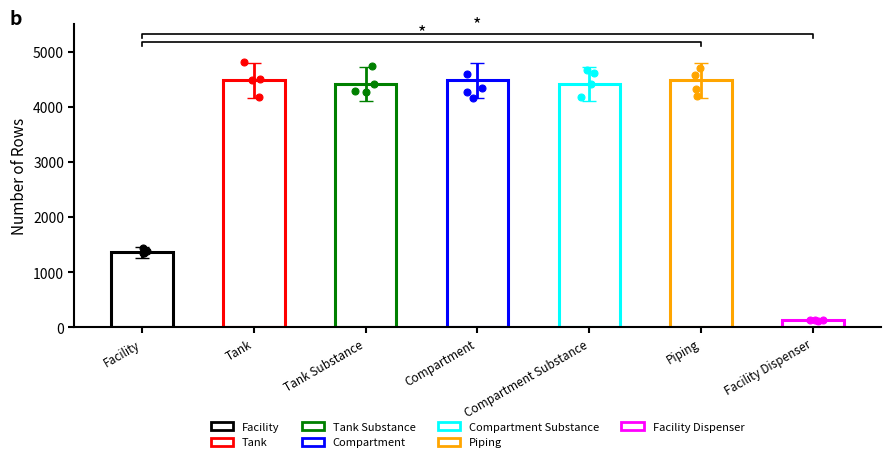

Which has a higher value, Facility or Compartment?

Compartment